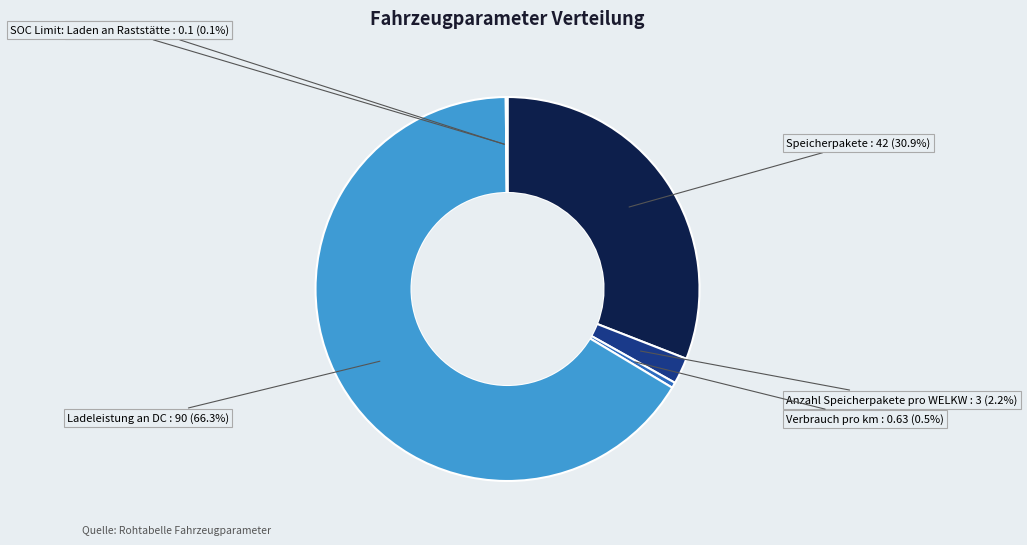

Is there any slice that represents more than half of the pie?

Yes